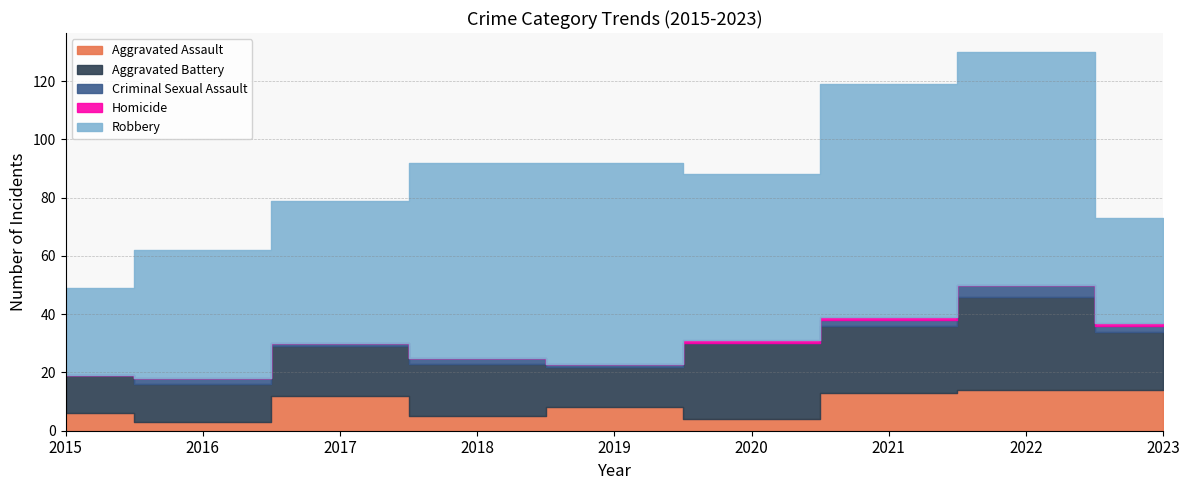

Which series has the largest range (max minus min)?

Robbery